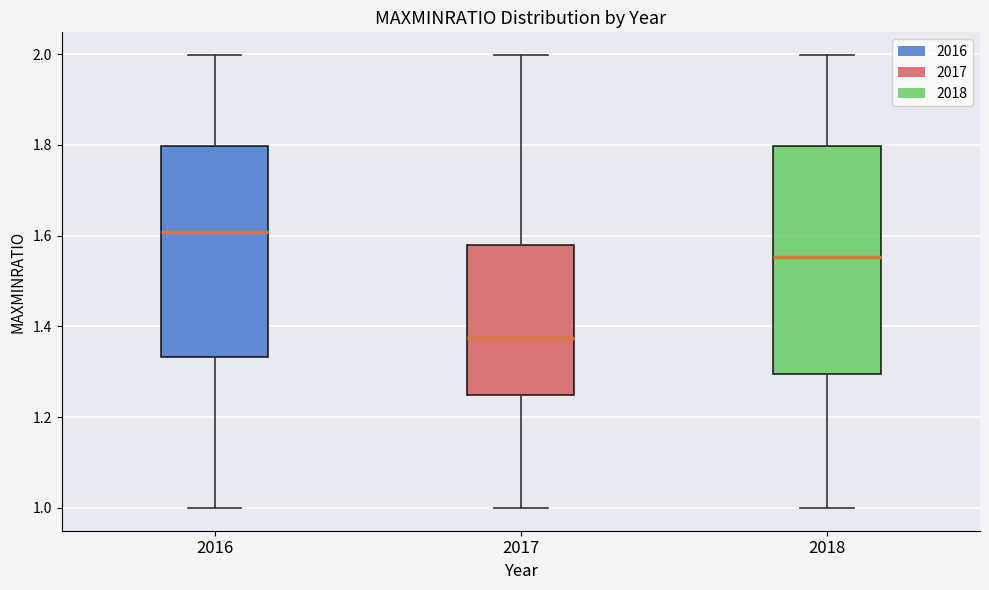

Reading left to right, transcribe this box plot: for each box, give where its median line is, the range the box spans, and where its two whiskers end, as read against the y-axis. The values are not printed on the chart, so give them approximately, as read against the axis.

2016: median 1.60, box 1.34 to 1.80, whiskers 1.00 to 2.00
2017: median 1.38, box 1.24 to 1.58, whiskers 1.00 to 2.00
2018: median 1.56, box 1.30 to 1.80, whiskers 1.00 to 2.00